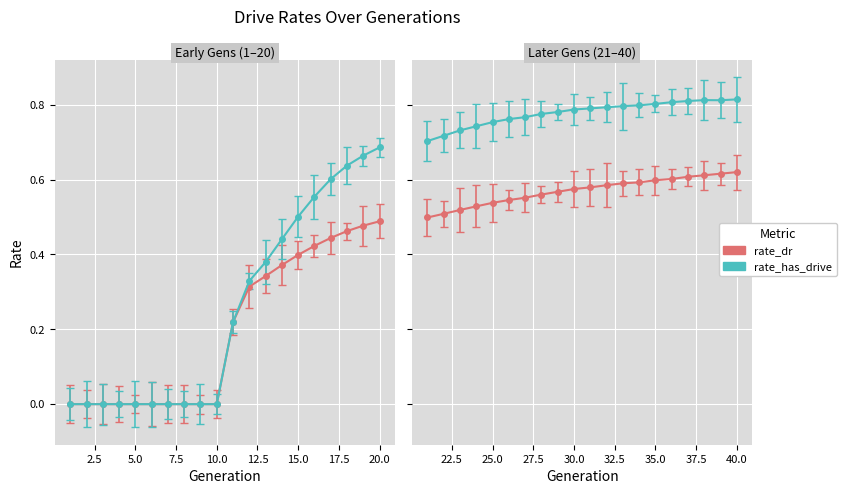

The rate_has_drive series shows 0.1 at 11. True or false?

False